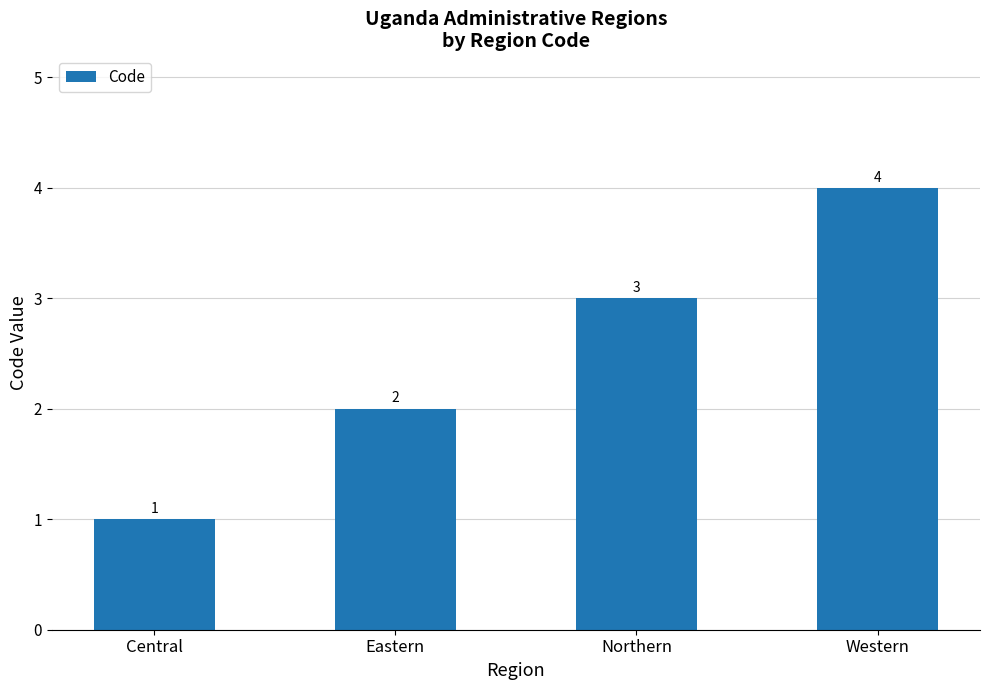

Rank the categories by value from highest to lowest.

Western, Northern, Eastern, Central